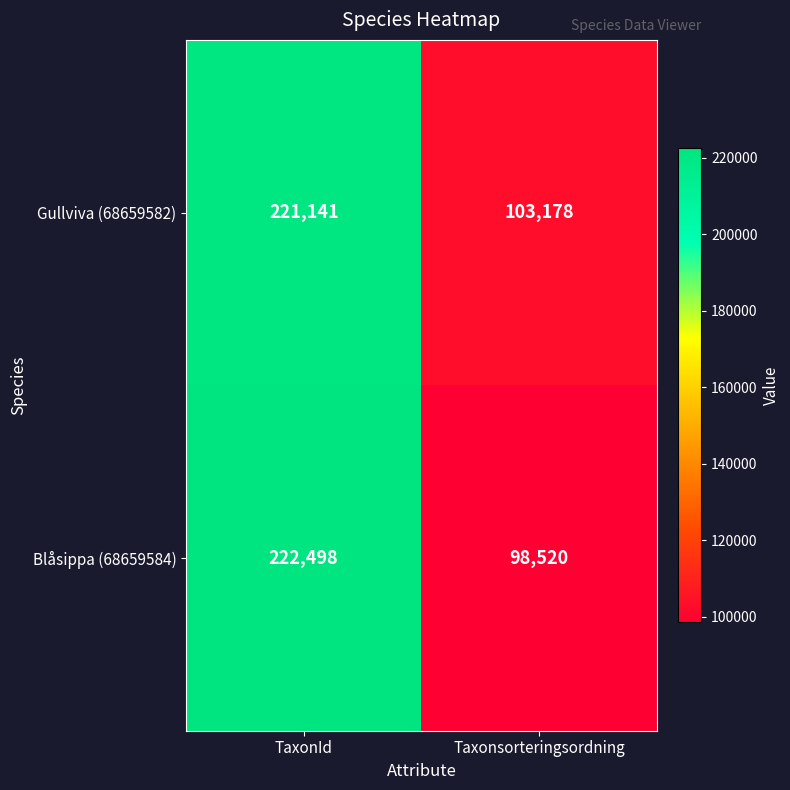

At which category is the sum across all series the highest?

TaxonId